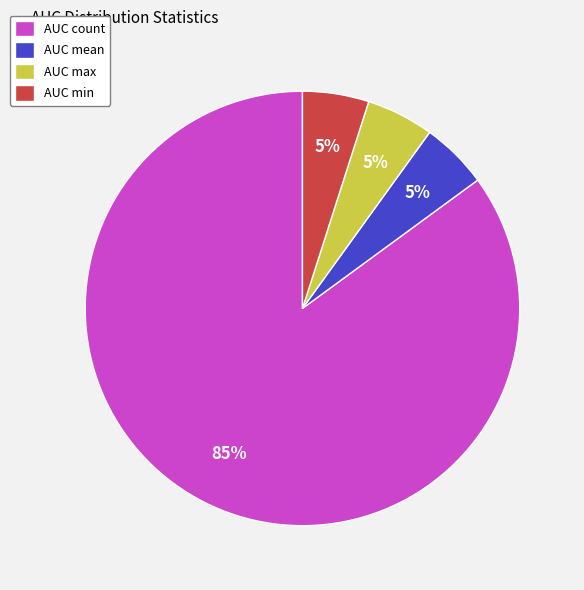

To the nearest percent, what portion does AUC count represent?

85%